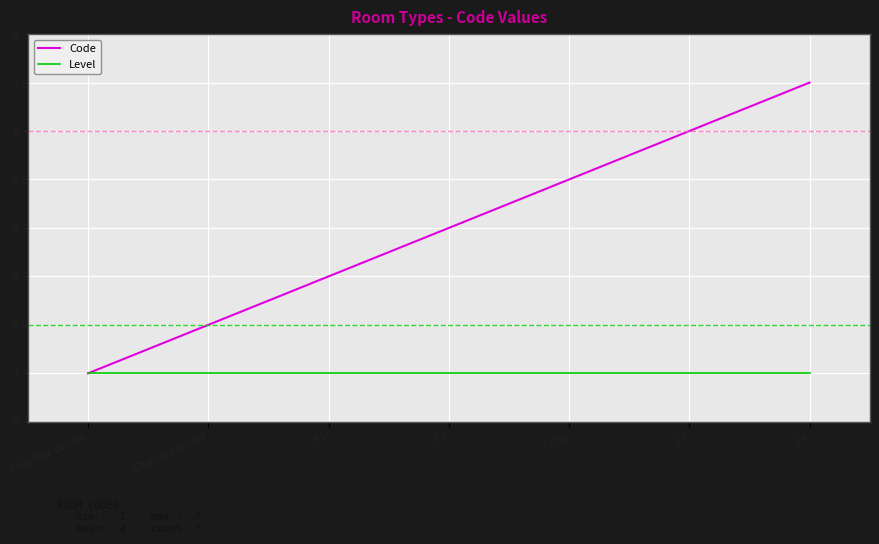

Is the value of Level at Chambre simple greater than the value of Code at F4?

No